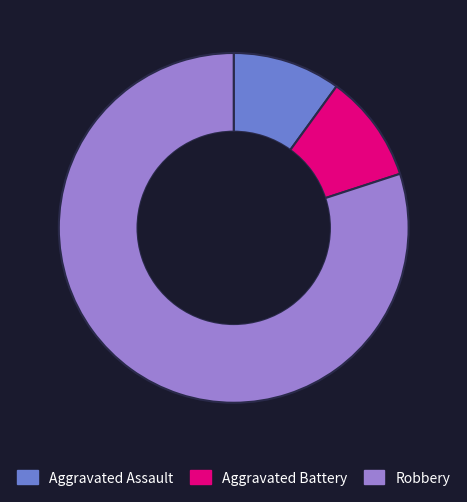

Do Robbery and Aggravated Battery together represent more than half of the pie?

Yes